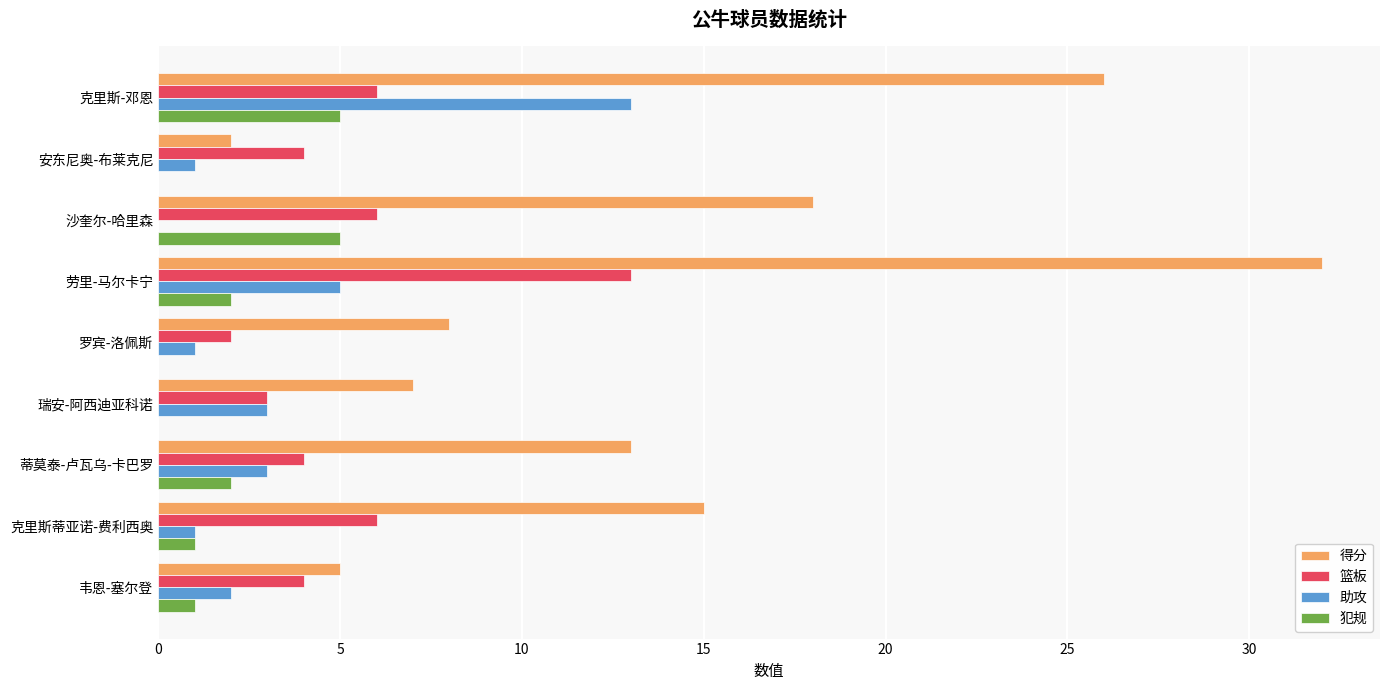

True or false: 得分 has a value of 11 at 罗宾-洛佩斯.

False